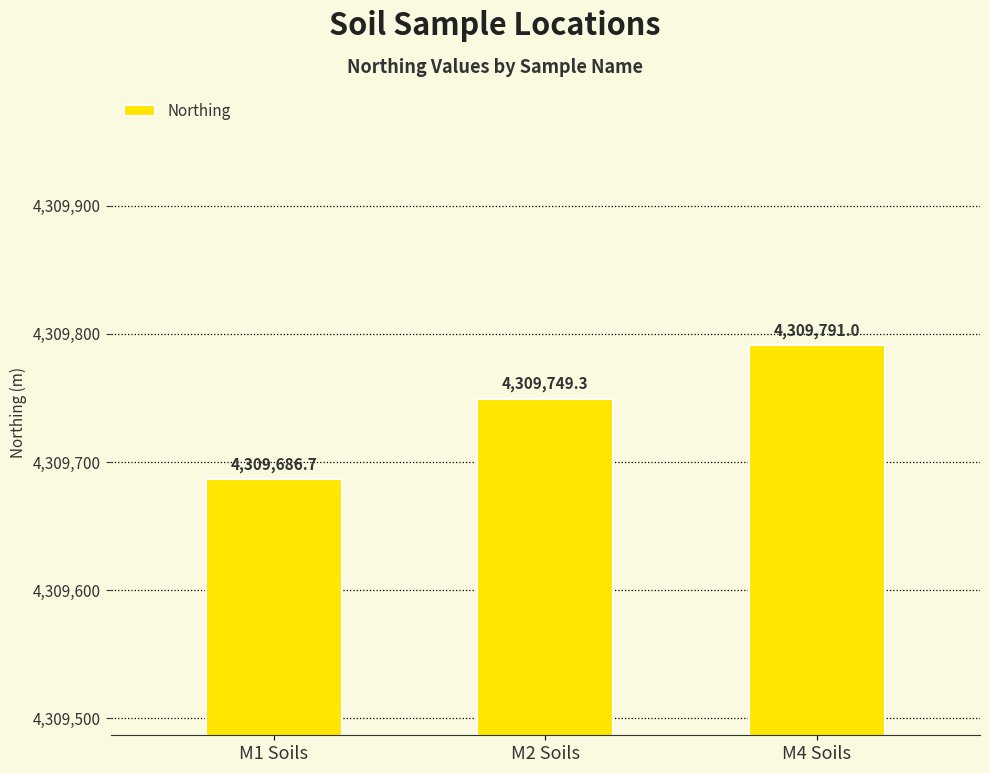

List the labels in order of value, largest first.

M4 Soils, M2 Soils, M1 Soils